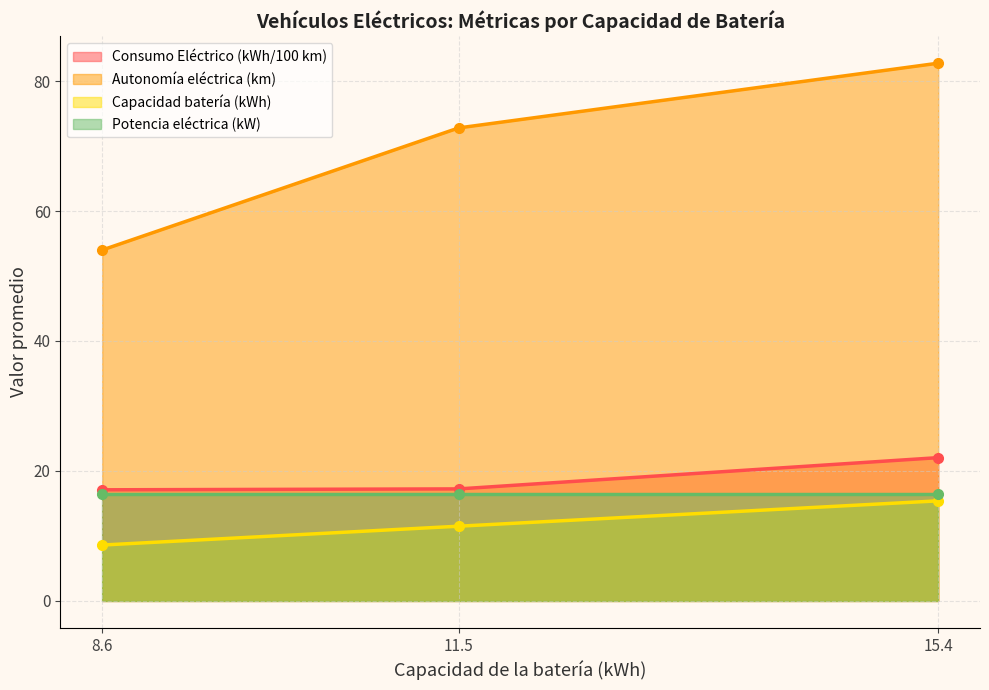

True or false: Capacidad de la batería (kWh) and Autonomía eléctrica (km) cross at least once.

False